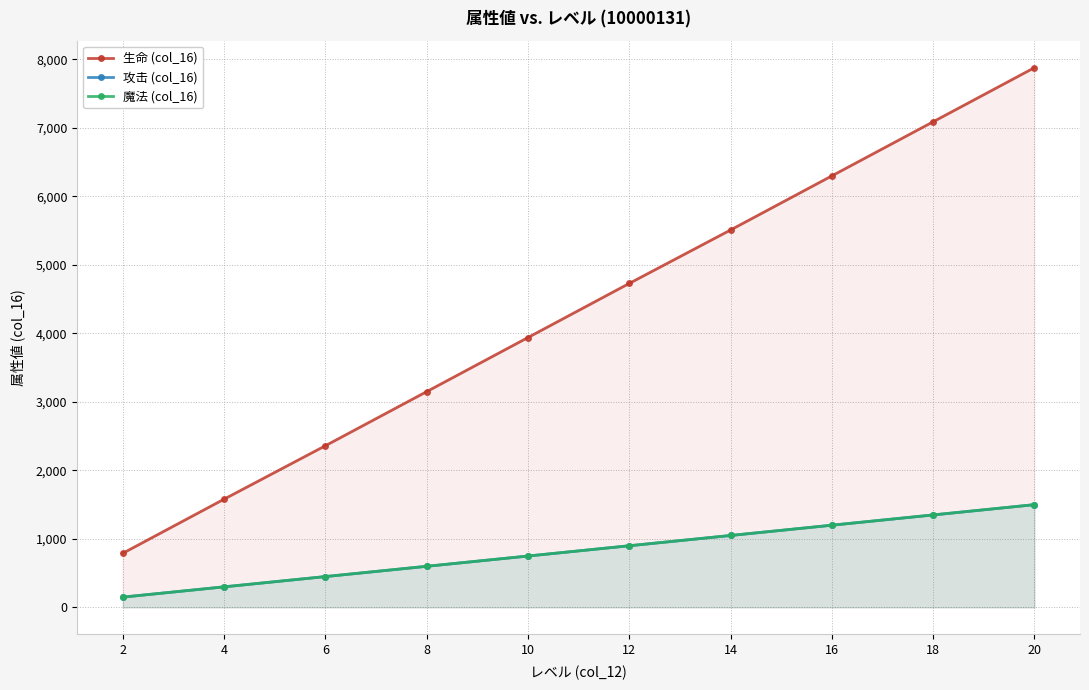

What is the sum of all 生命 (col_16) values?

43330